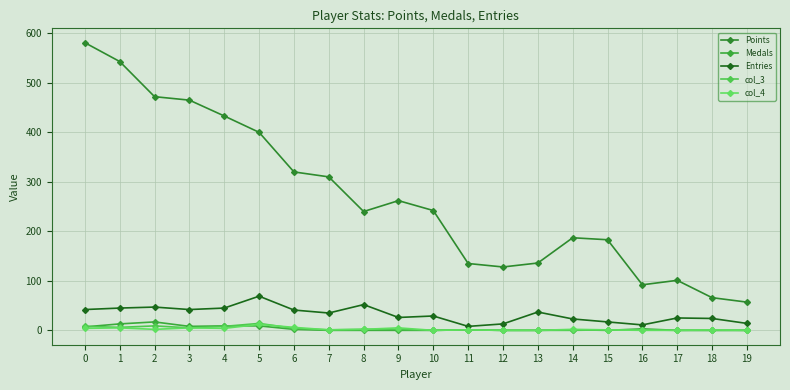

Is it true that Points equals 856 at 1?

False